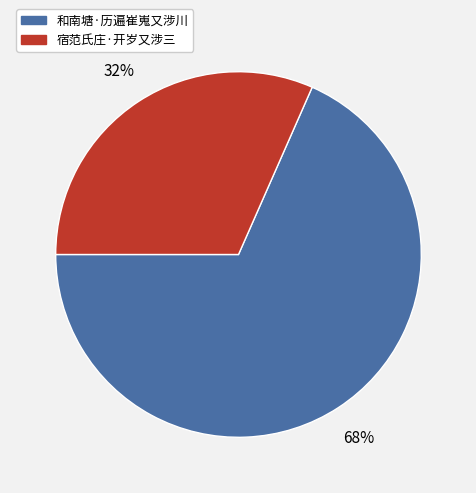

Between 宿范氏庄·开岁又涉三 and 和南塘·历遍崔嵬又涉川, which is larger?

和南塘·历遍崔嵬又涉川